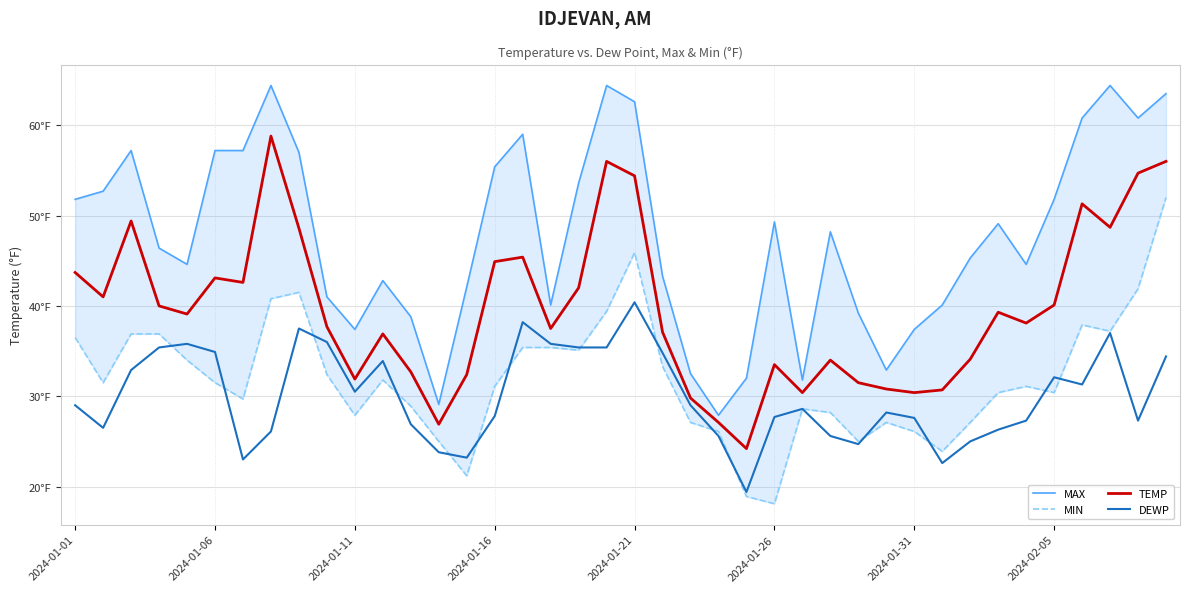

True or false: MIN and DEWP intersect in this chart.

True